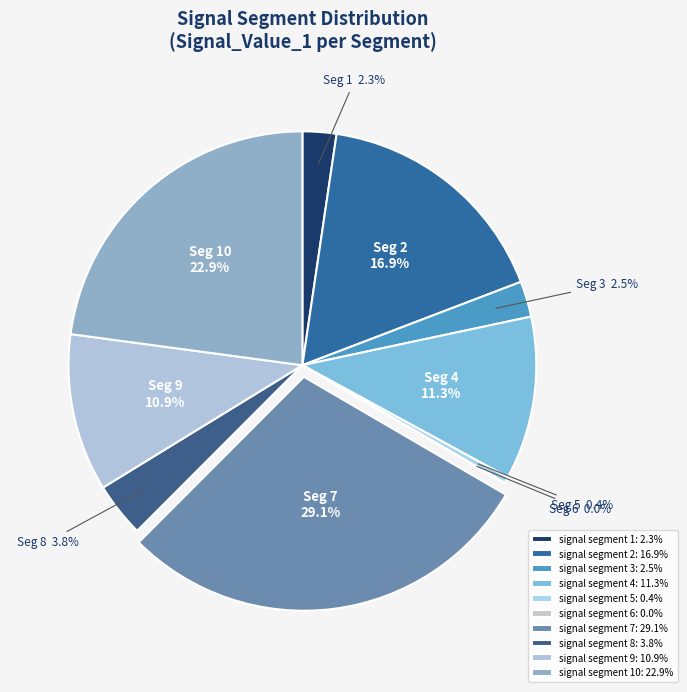

What is the largest slice in the pie chart?

signal segment 7: 29.1%